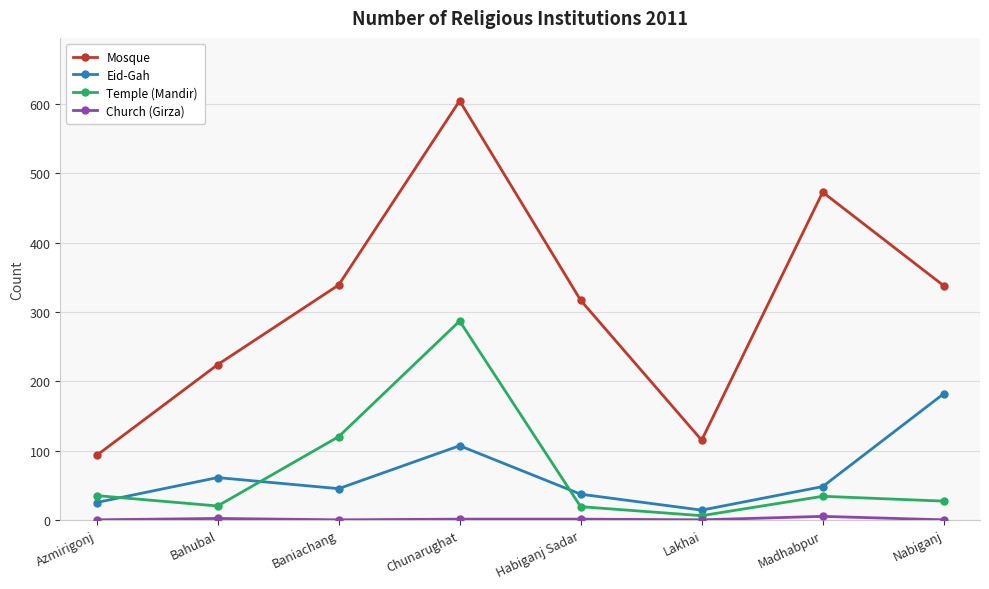

What value does the Mosque series have at Habiganj Sadar?

317